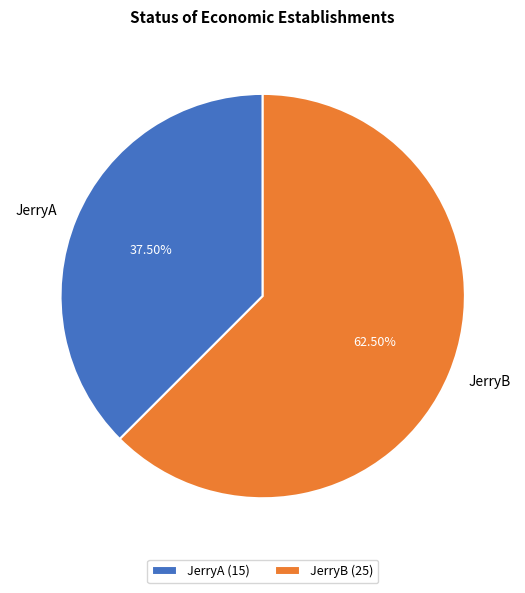

Do JerryA and JerryB together represent more than half of the pie?

Yes